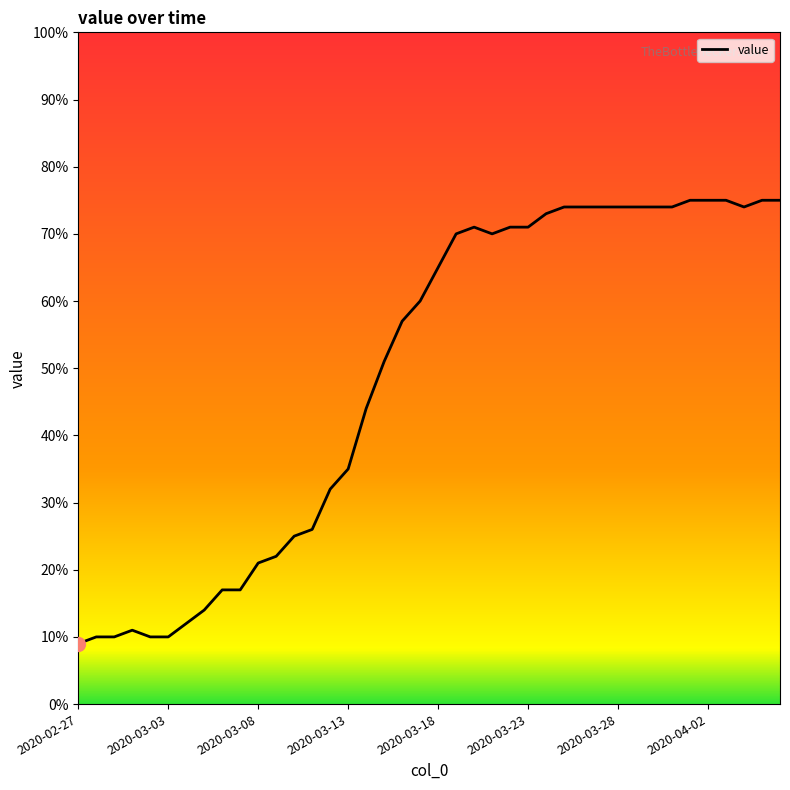

How many values are below 65?

20